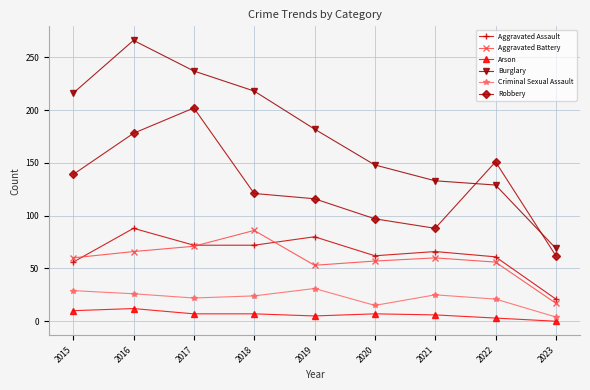

Which series changed the most between 2020 and 2022?

Robbery